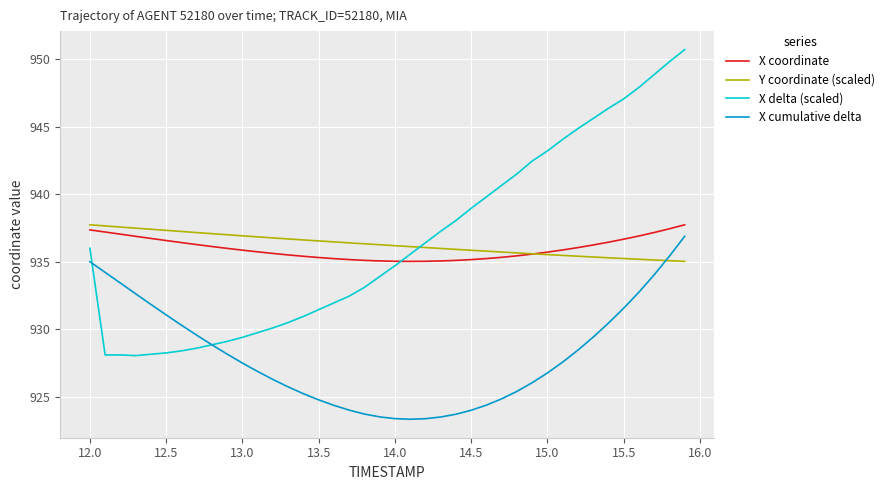

Which series ends up on top after the final intersection of Y coordinate (scaled) and X cumulative delta?

X cumulative delta